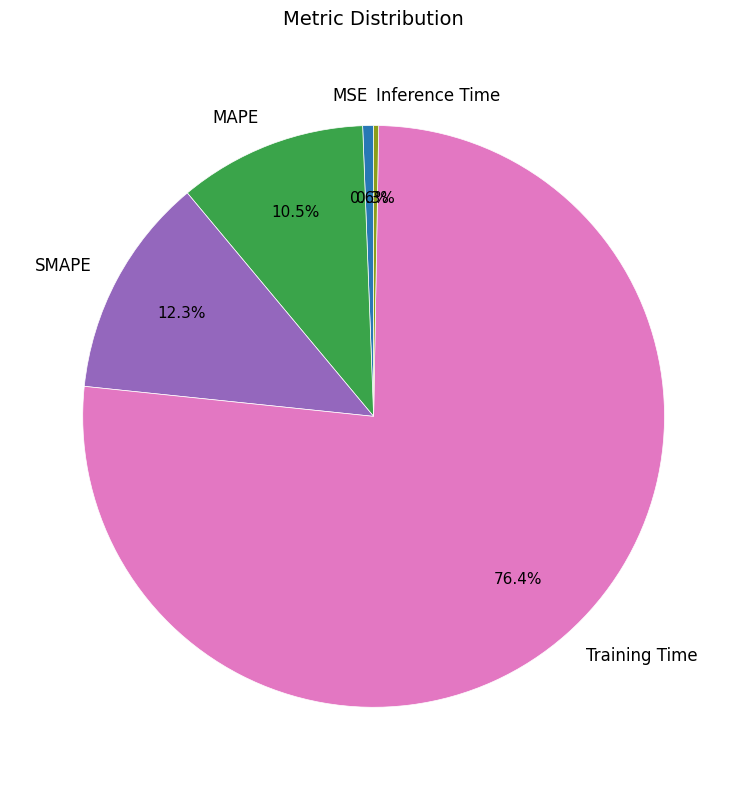

Count the number of slices in the pie.

5